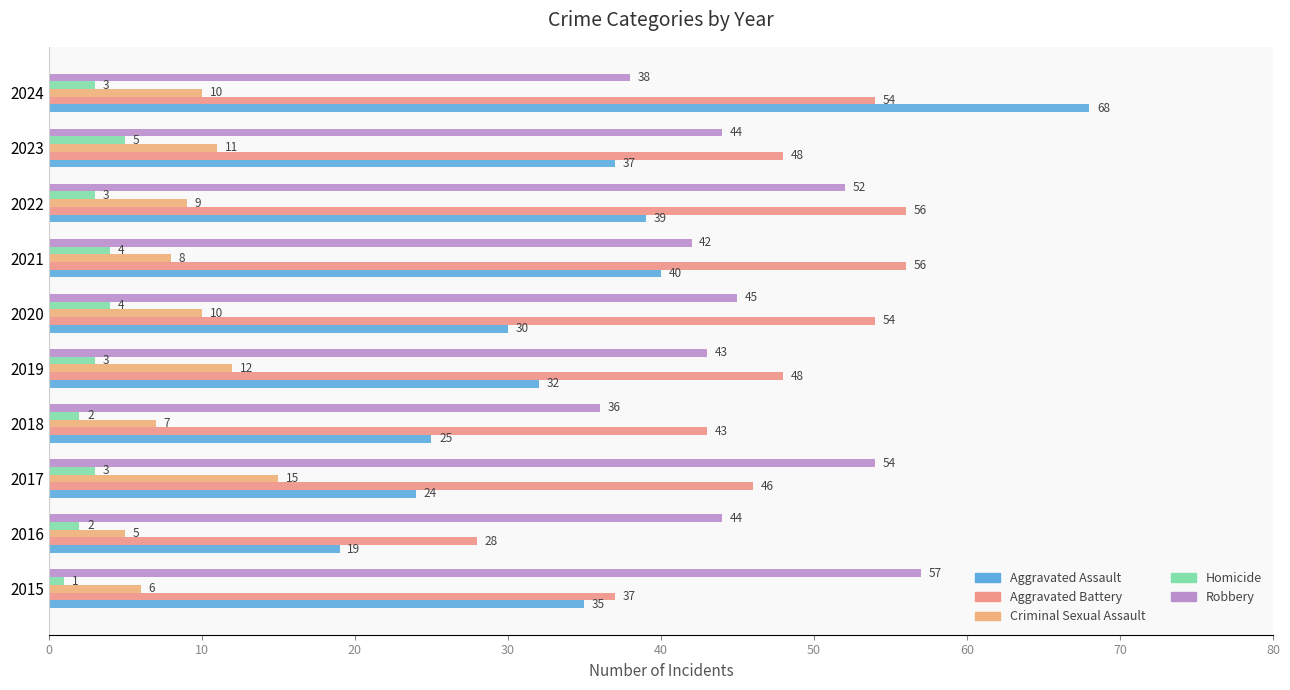

What position from the right is 40?

6